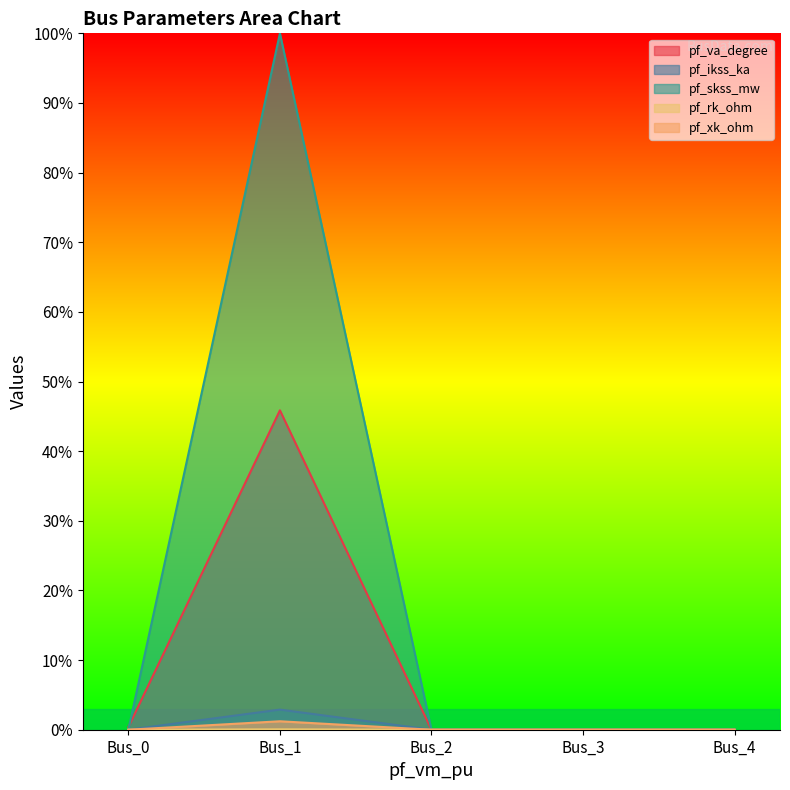

Reading left to right, what are all the values shown in this chart?

pf_va_degree: 0.4	45.9	0.0	0.0	0.0
pf_ikss_ka: 0.0	2.9	0.0	0.0	0.0
pf_skss_mw: 0.0	100.0	0.0	0.0	0.0
pf_rk_ohm: 0.0	0.1	0.0	0.0	0.0
pf_xk_ohm: 0.0	1.2	0.0	0.0	0.0